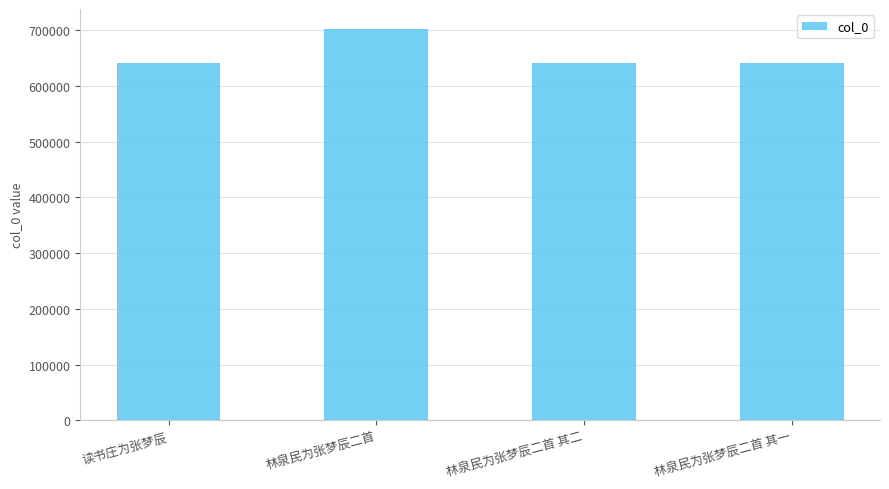

What is the average value?

656978